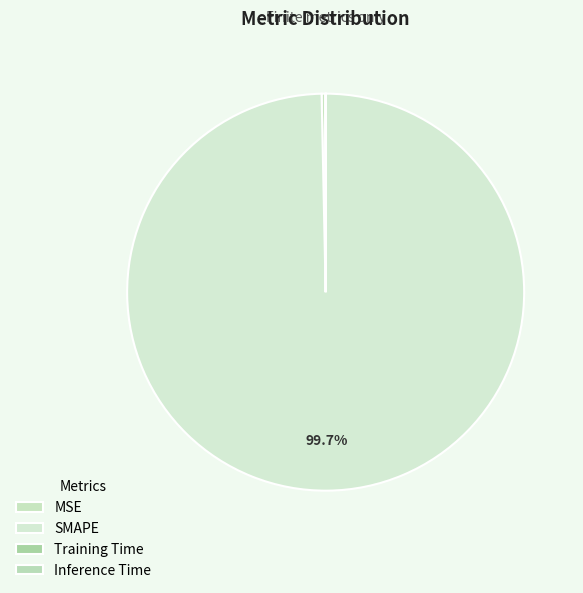

What is the smallest slice in the pie chart?

Inference Time